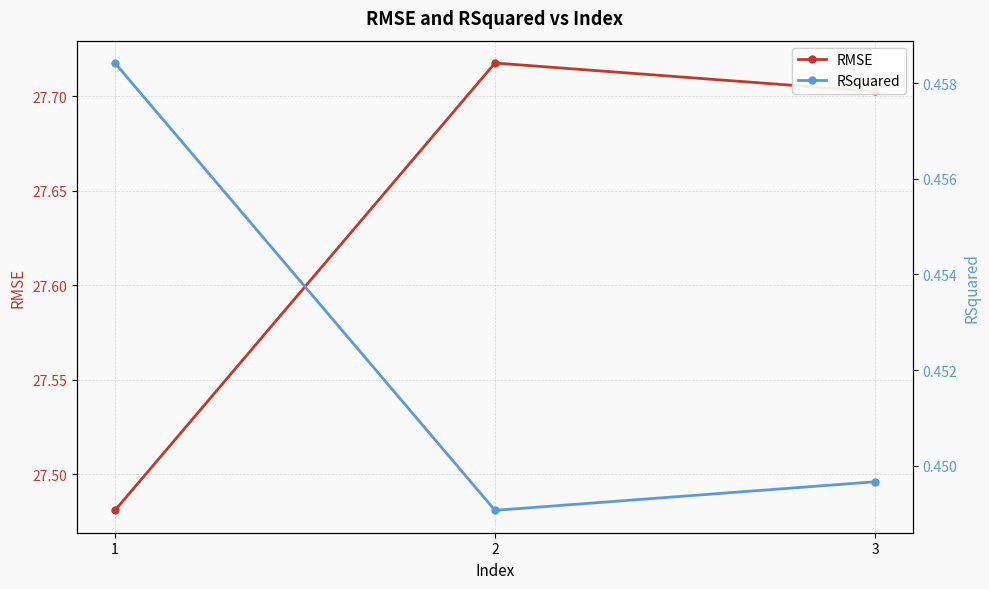

Is it true that RMSE equals 27.7 at 2?

True